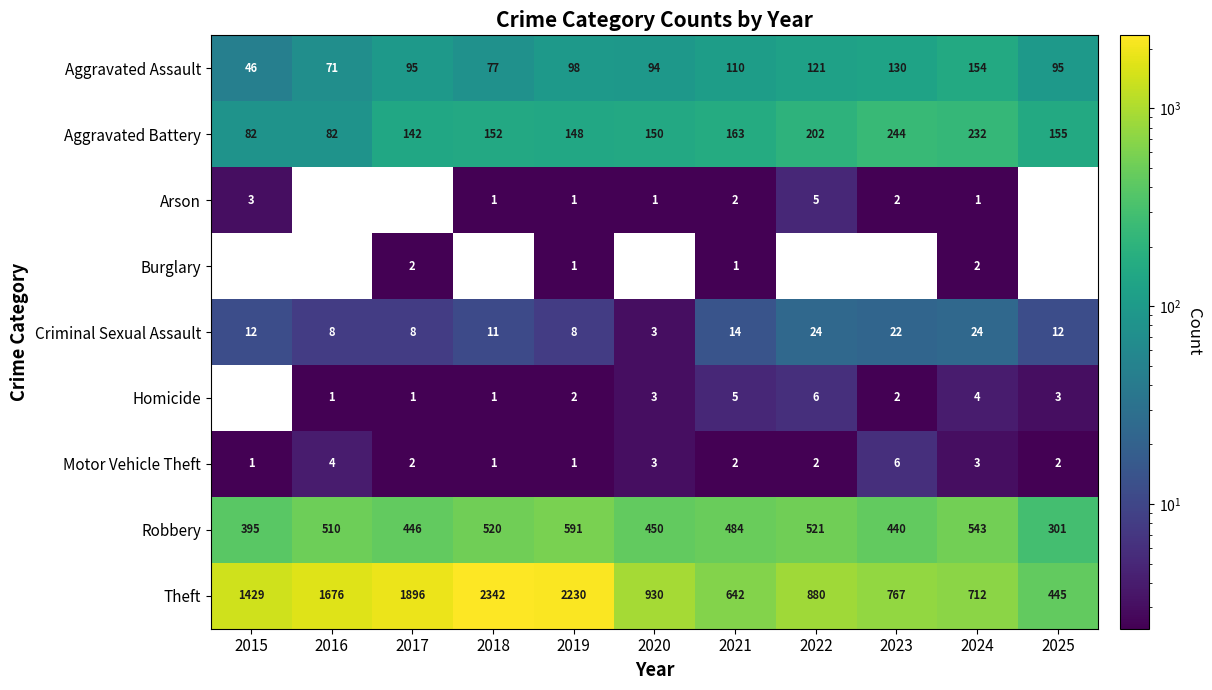

At which label does Aggravated Assault reach its peak?

2024